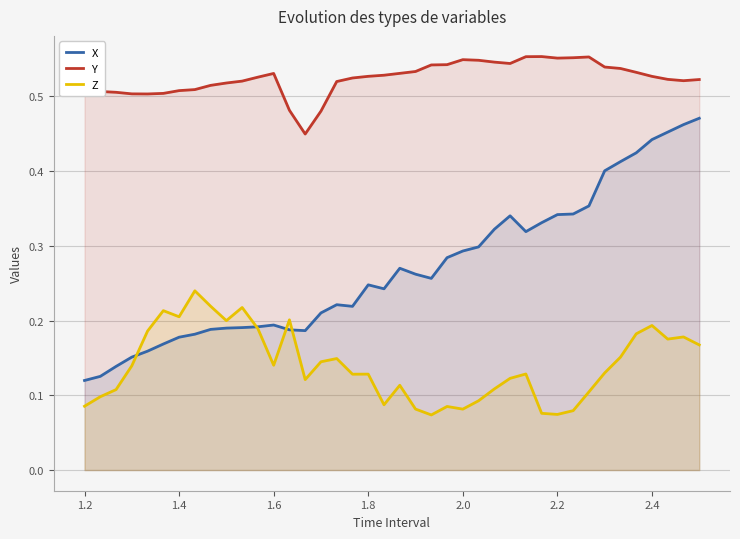

True or false: Y and X cross at least once.

False